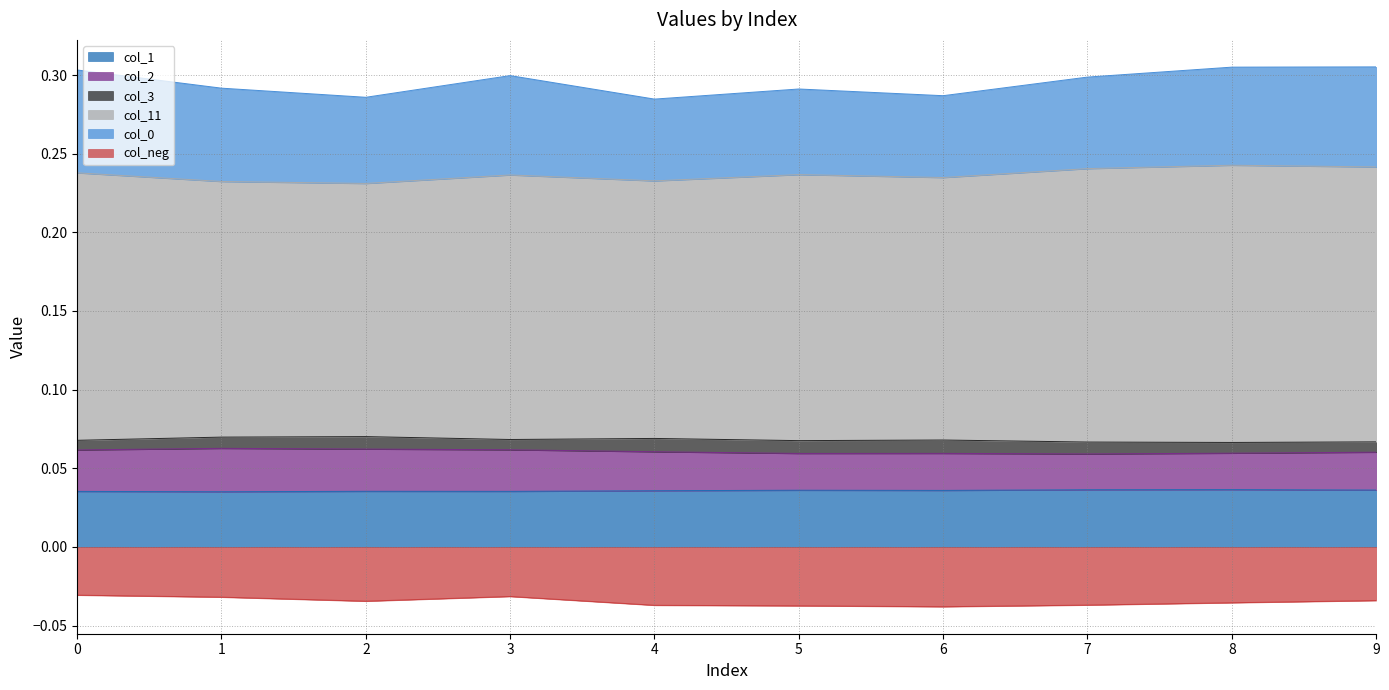

Which series has the largest total across all categories?

col_11